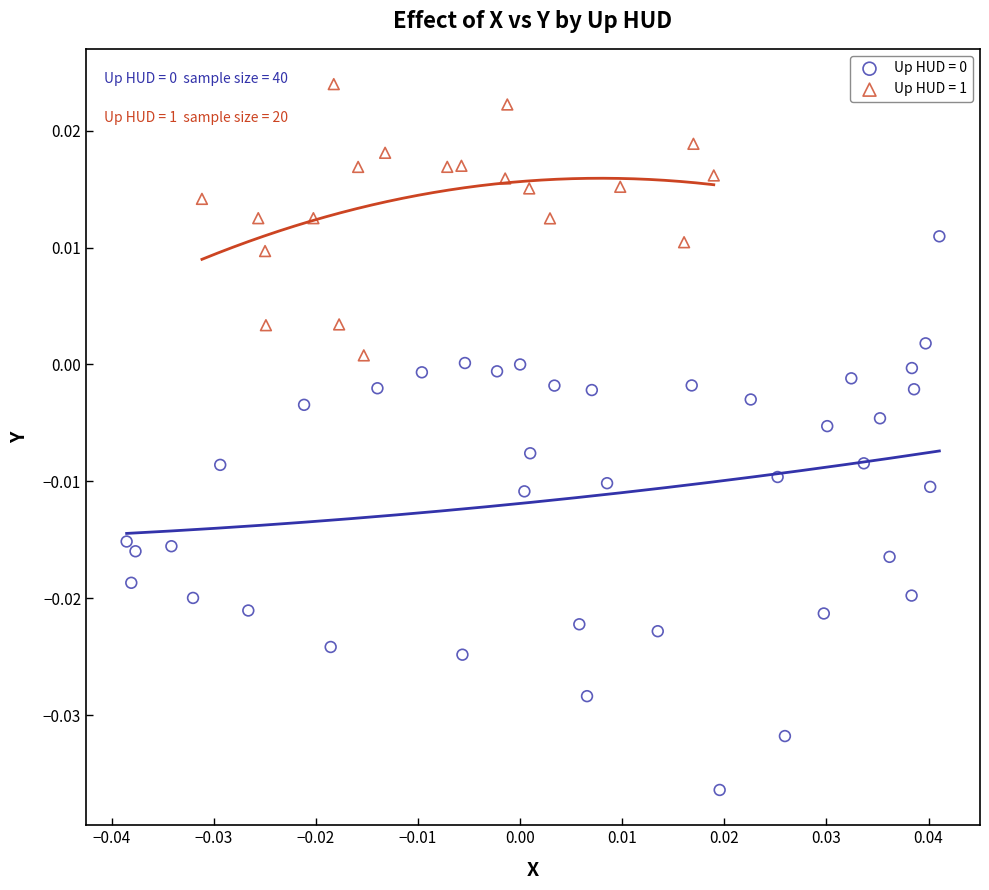

Which series contains the highest Y value?

Up HUD = 1